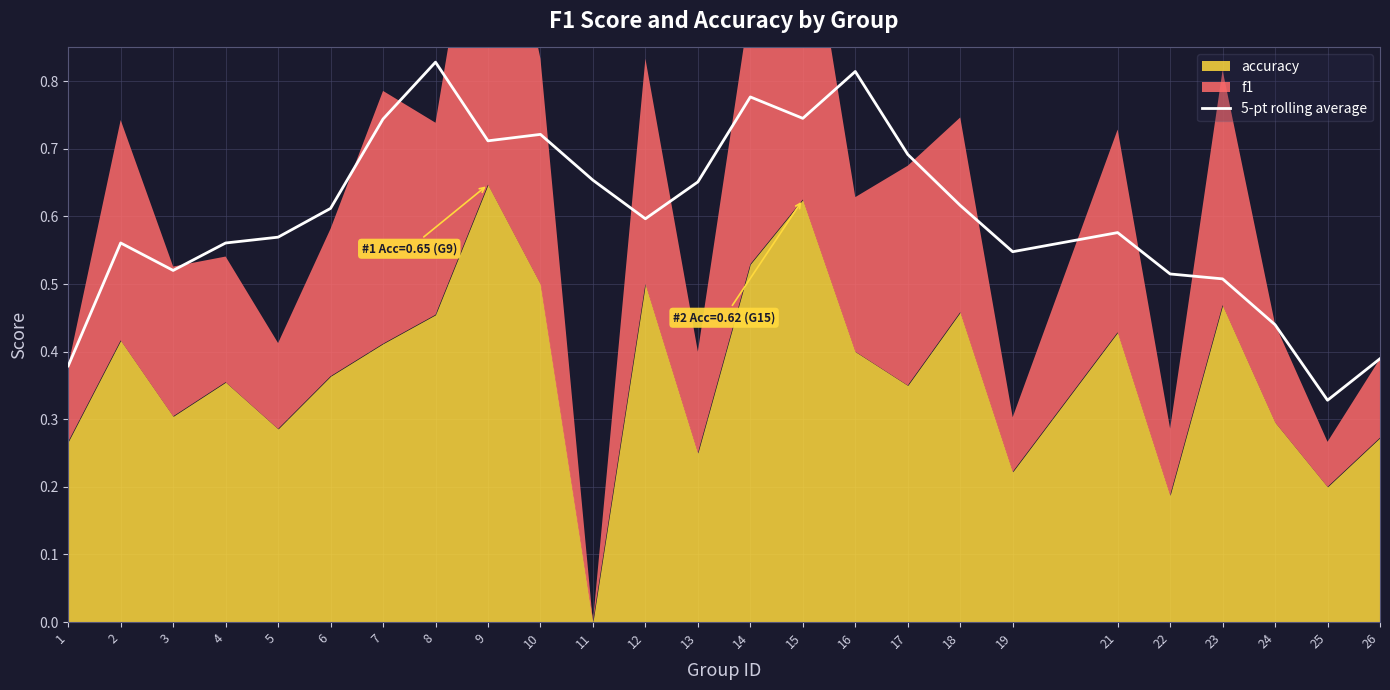

Reading left to right, extract all data points from this chart.

1=0.4	2=0.6	3=0.5	4=0.6	5=0.6	6=0.6	7=0.7	8=0.8	9=0.7	10=0.7	11=0.7	12=0.6	13=0.7	14=0.8	15=0.7	16=0.8	17=0.7	18=0.6	19=0.5	21=0.6	22=0.5	23=0.5	24=0.4	25=0.3	26=0.4